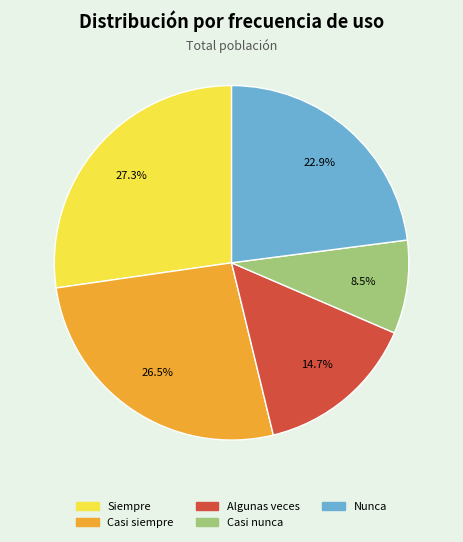

Which slice is the smallest?

Casi nunca